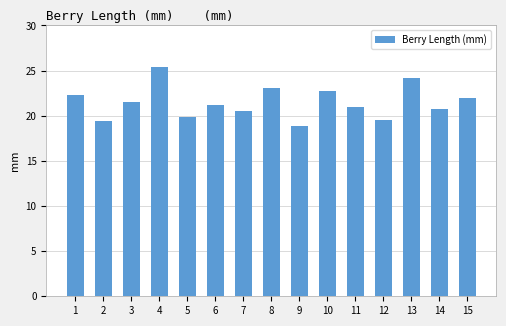

What is the difference between the maximum and minimum values?

6.5